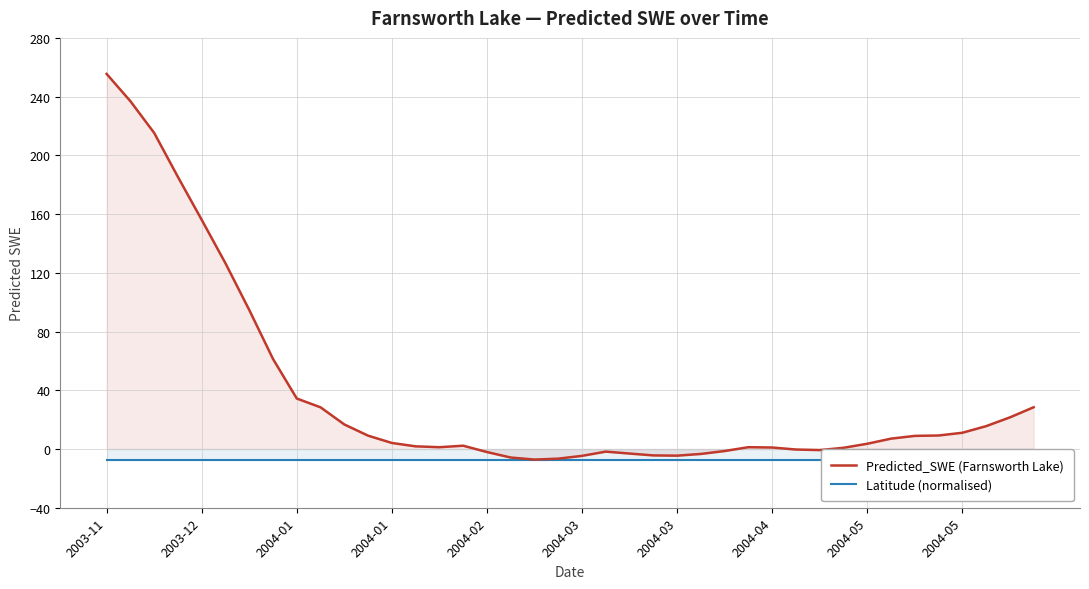

True or false: Predicted_SWE (Farnsworth Lake) and Latitude (normalised) intersect in this chart.

False